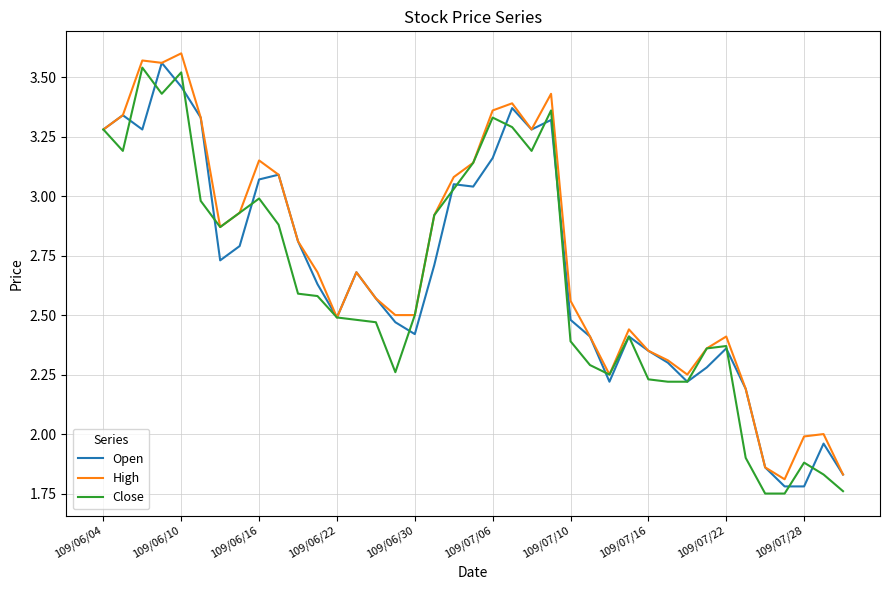

True or false: High and Open intersect in this chart.

False